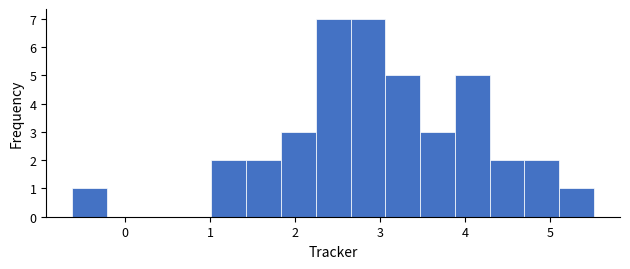

Reading left to right, transcribe this chart: for each bar, give the range it covers on the x-axis and its height. Neither the bar edges nor the heights are printed on the chart, so give them approximately, as read against the axes.

-0.6 to -0.2: 1
-0.2 to 0.2: 0
0.2 to 0.6: 0
0.6 to 1.0: 0
1.0 to 1.4: 2
1.4 to 1.8: 2
1.8 to 2.2: 3
2.2 to 2.7: 7
2.7 to 3.1: 7
3.1 to 3.5: 5
3.5 to 3.9: 3
3.9 to 4.3: 5
4.3 to 4.7: 2
4.7 to 5.1: 2
5.1 to 5.5: 1